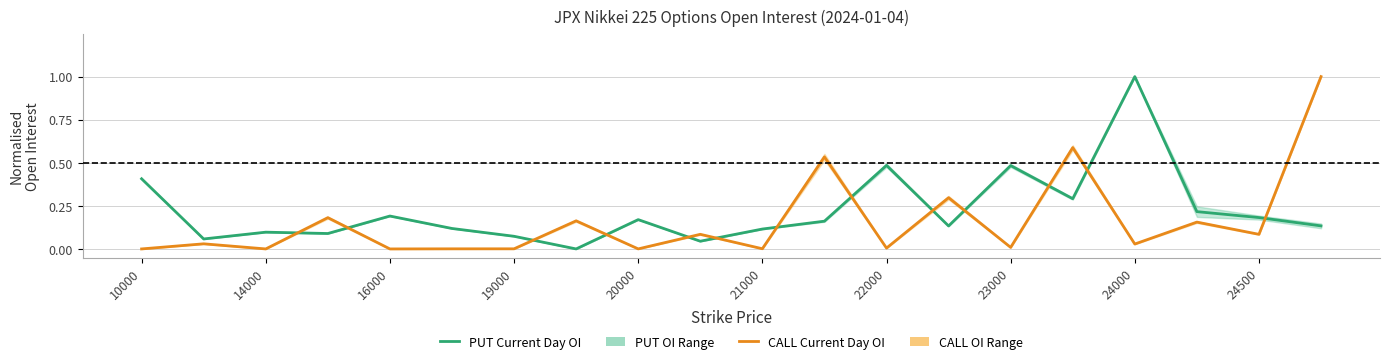

True or false: PUT Current Day OI and CALL Current Day OI intersect in this chart.

True